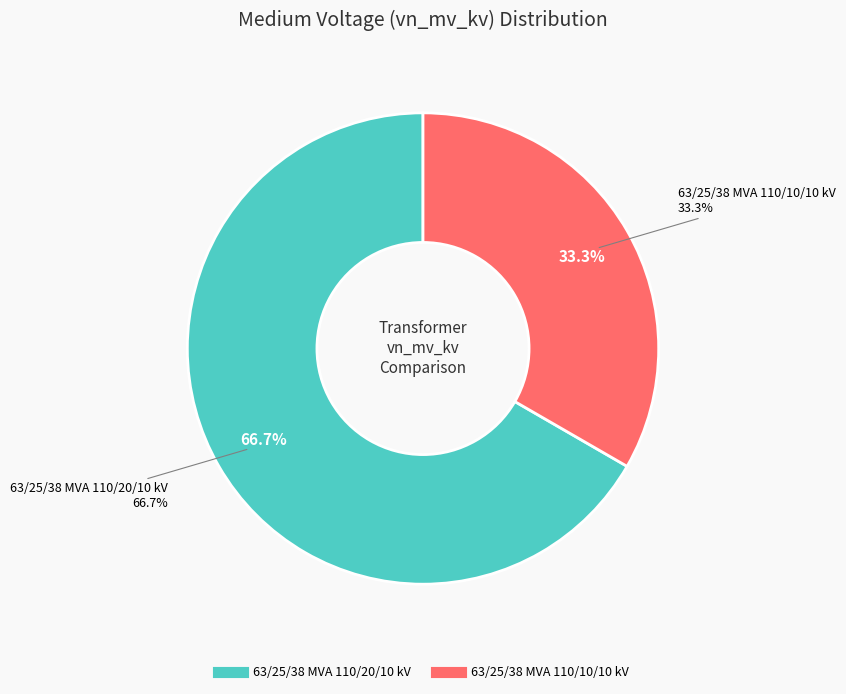

Which category accounts for the majority?

63/25/38 MVA 110/20/10 kV